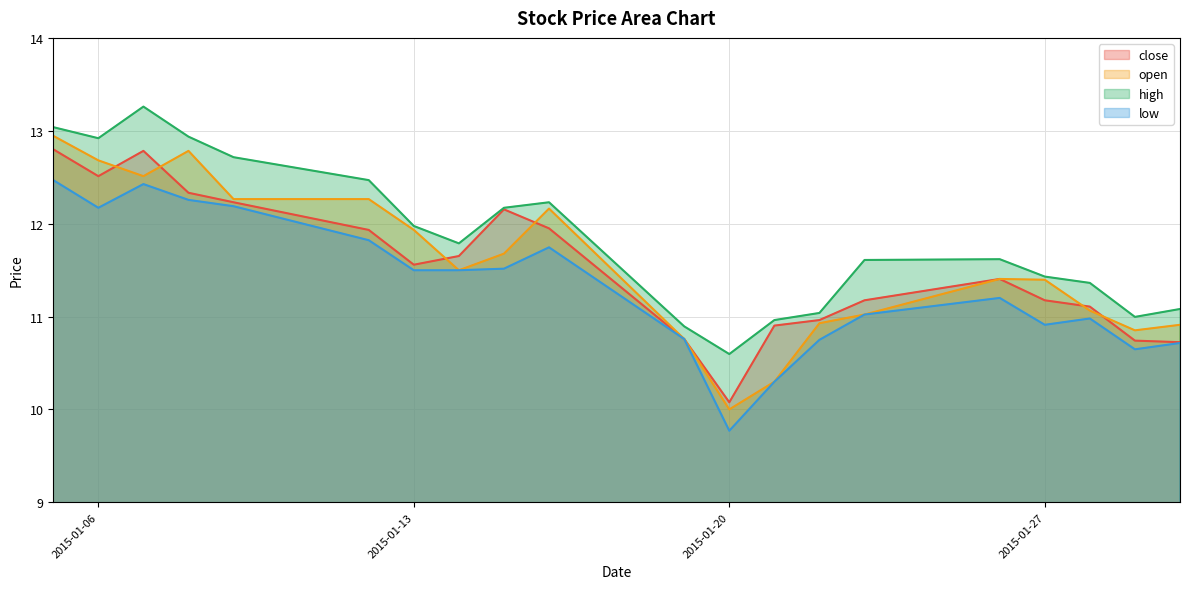

How many interior local valleys does the open series have?

4